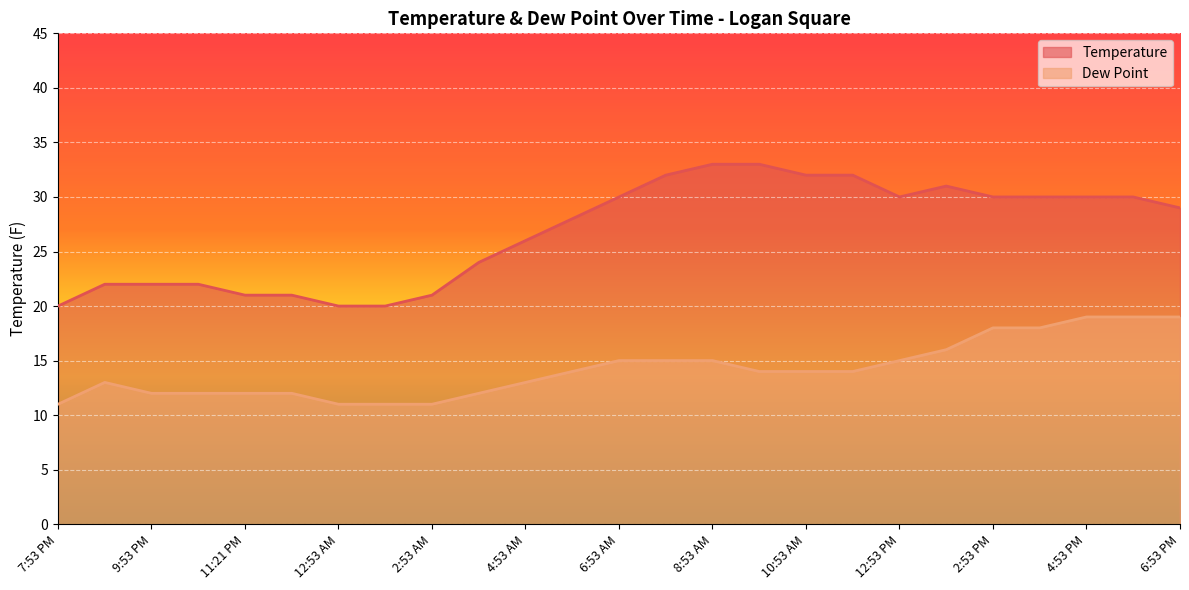

What is the sum of all Dew Point values?

355